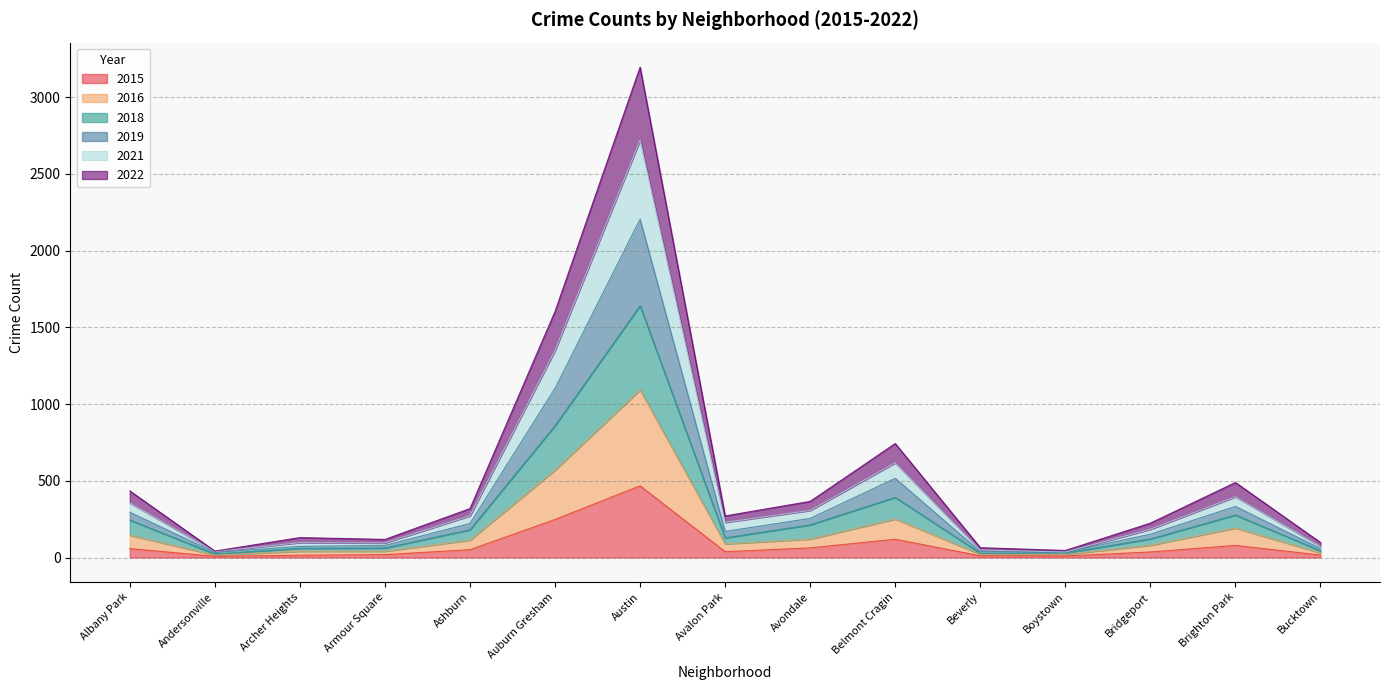

At which category is the sum across all series the highest?

Austin